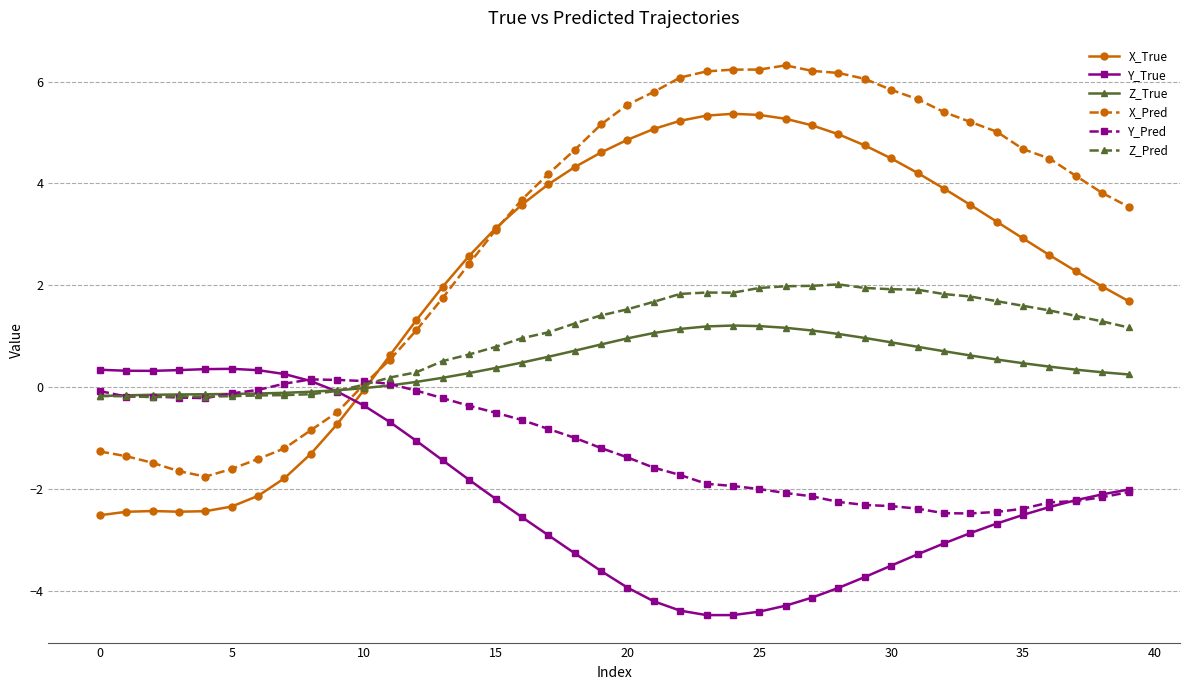

True or false: Y_True has more than 0 interior local peaks.

True